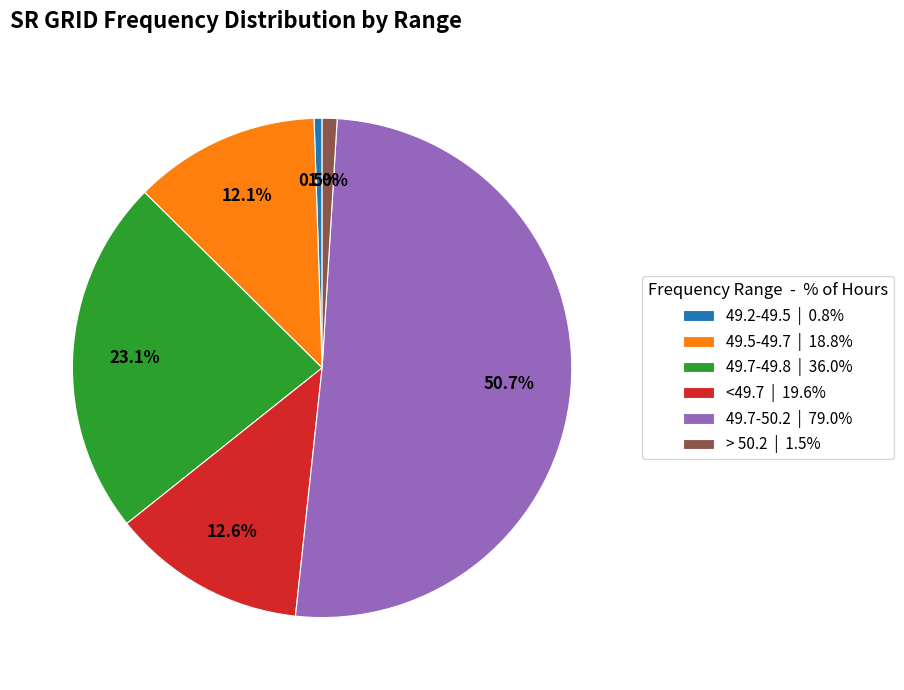

What is the majority slice?

49.7-50.2 | 79.0%